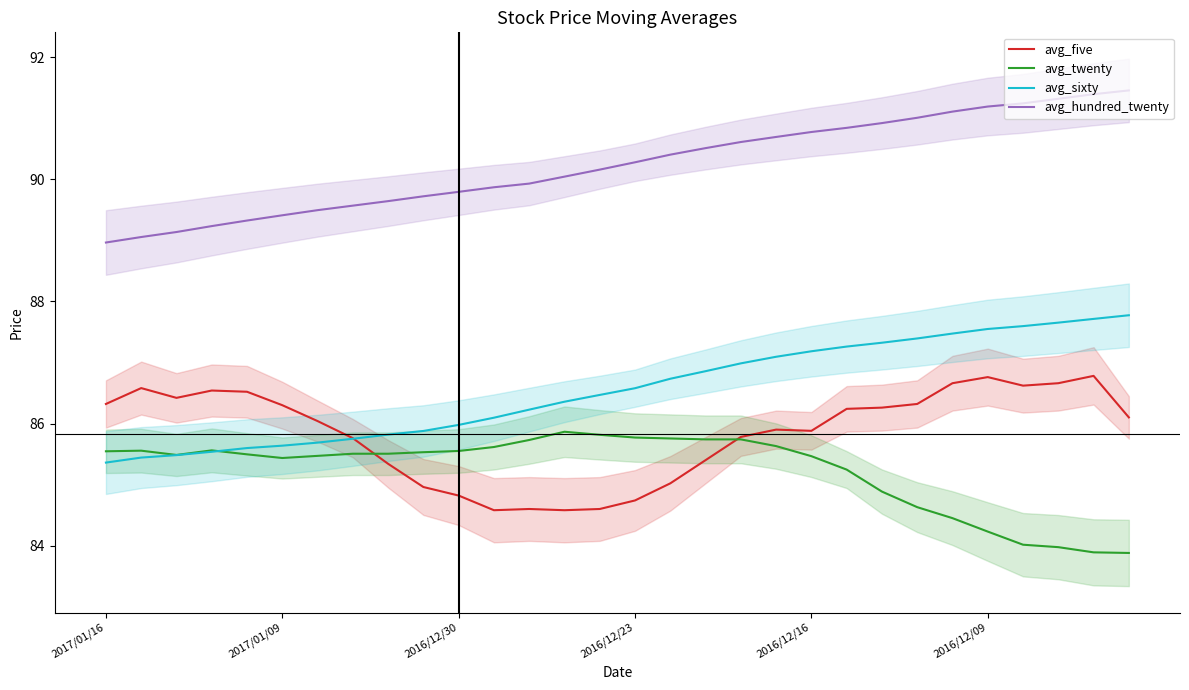

What is the highest value of the avg_sixty series?

87.8